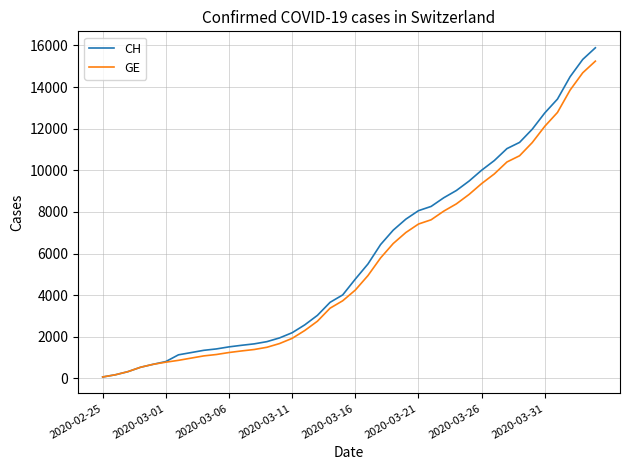

Which series has the largest range (max minus min)?

CH